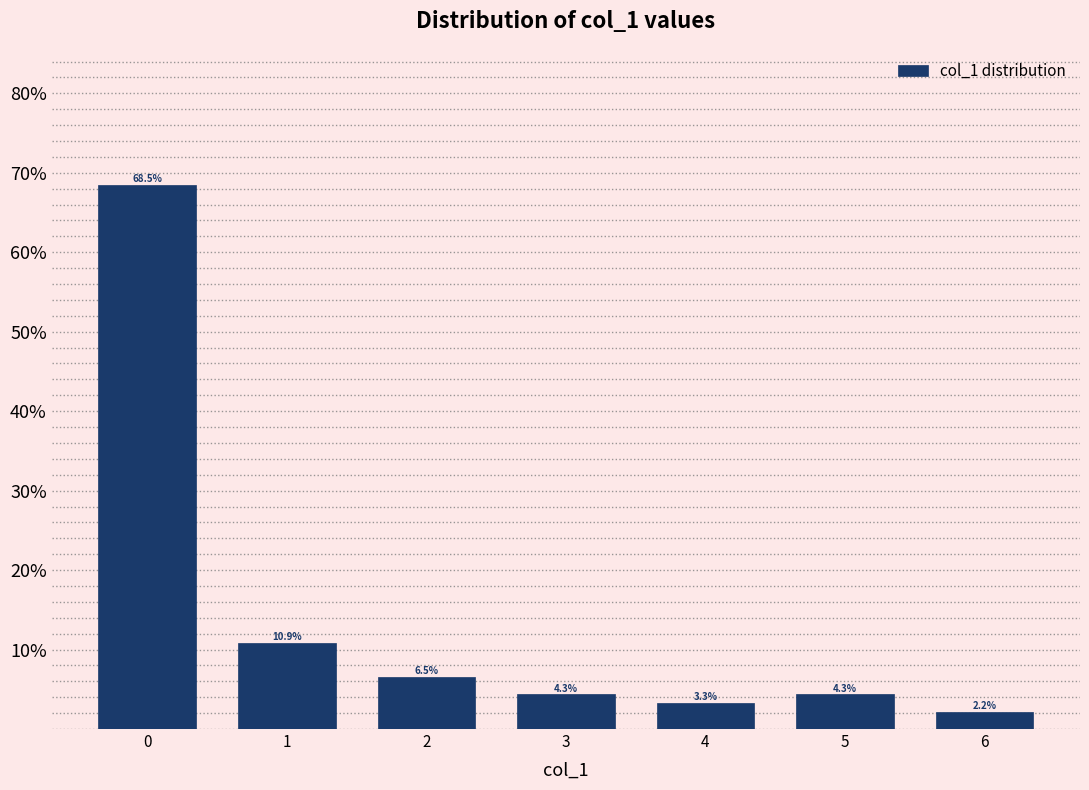

Reading left to right, extract all data points from this chart.

68.5	10.9	6.5	4.3	3.3	4.3	2.2